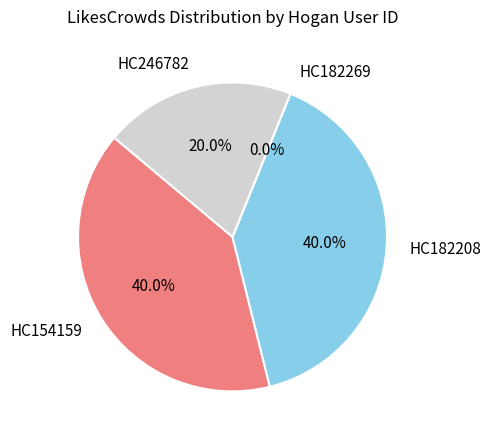

Does any single category account for the majority?

No